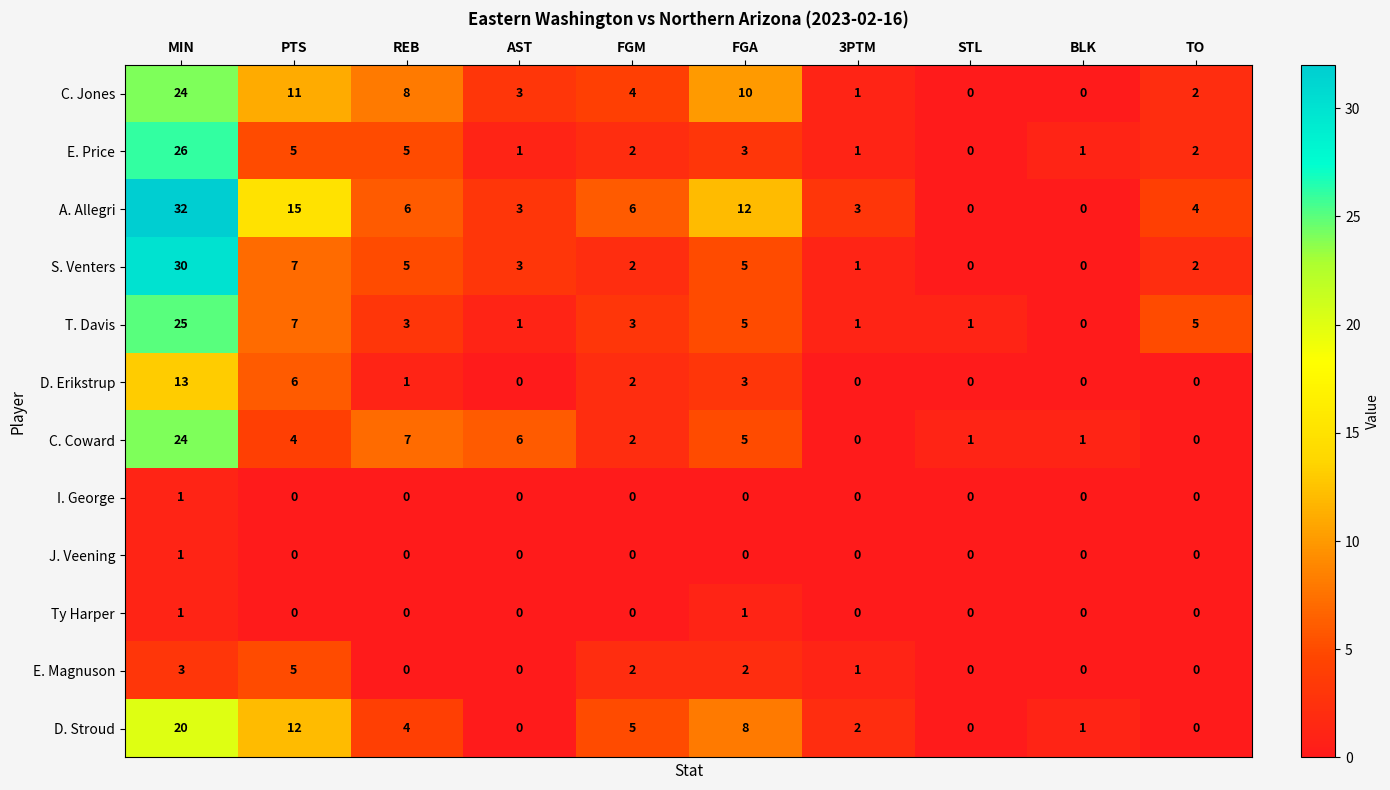

Where does the D. Erikstrup series first go above 1?

MIN